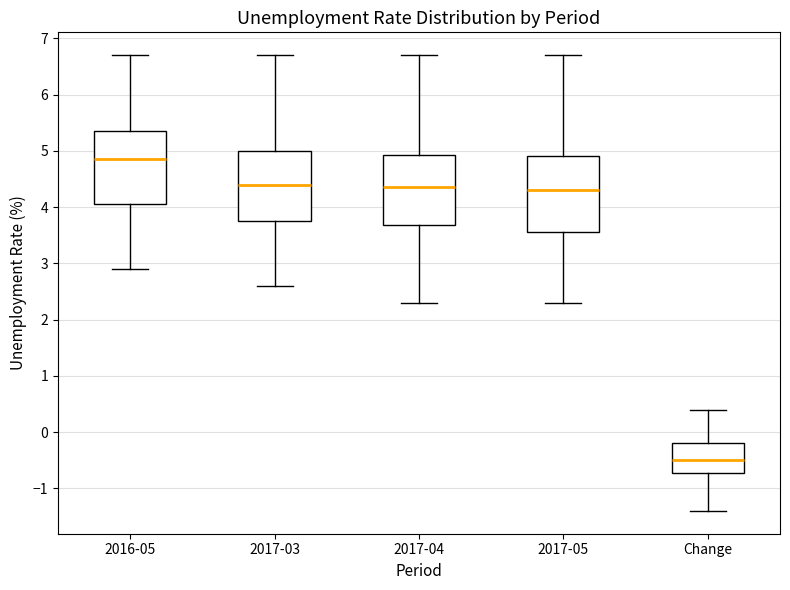

Reading left to right, read every box against the y-axis: the position of its median line, the range the box covers, and the ends of its whiskers. The values are not printed on the chart, so give them approximately, as read against the axis.

2016-05: median 4.9, box 4.1 to 5.4, whiskers 2.9 to 6.7
2017-03: median 4.4, box 3.8 to 5.0, whiskers 2.6 to 6.7
2017-04: median 4.4, box 3.7 to 4.9, whiskers 2.3 to 6.7
2017-05: median 4.3, box 3.6 to 4.9, whiskers 2.3 to 6.7
Change: median -0.5, box -0.7 to -0.2, whiskers -1.4 to 0.4